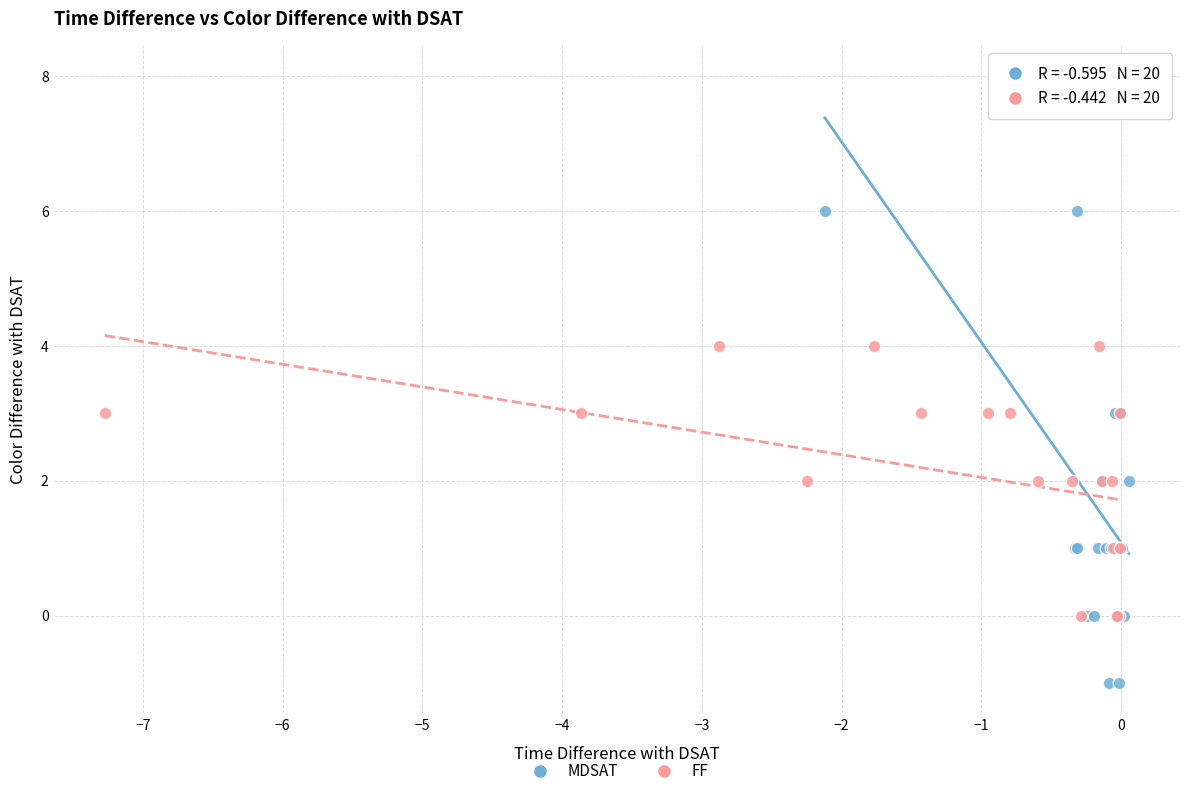

Which series reaches the maximum Y coordinate?

MDSAT